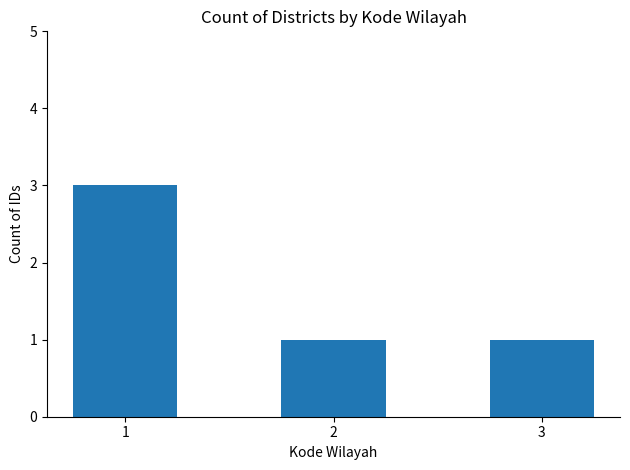

Count the values in the range 1 to 3.

3